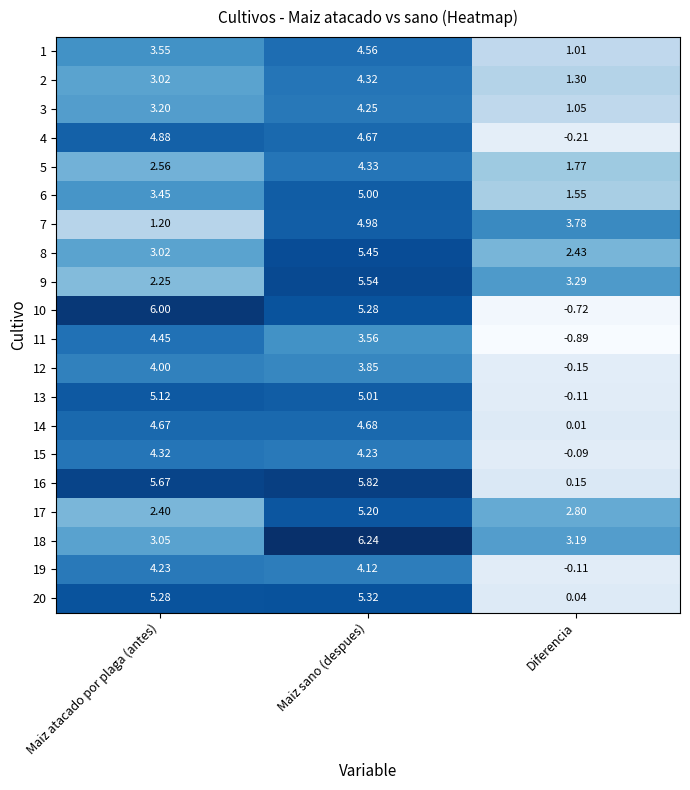

Which category has the highest value in the 7 series?

Maiz sano (despues)